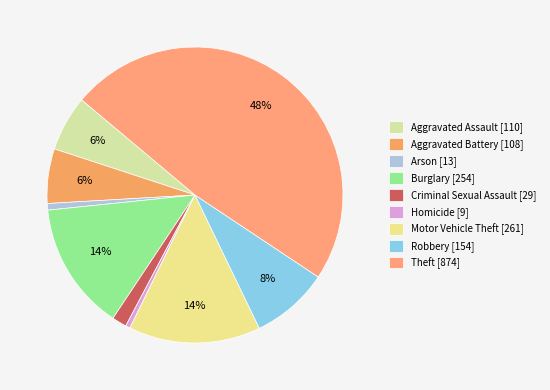

Which category has the biggest portion of the pie?

Theft